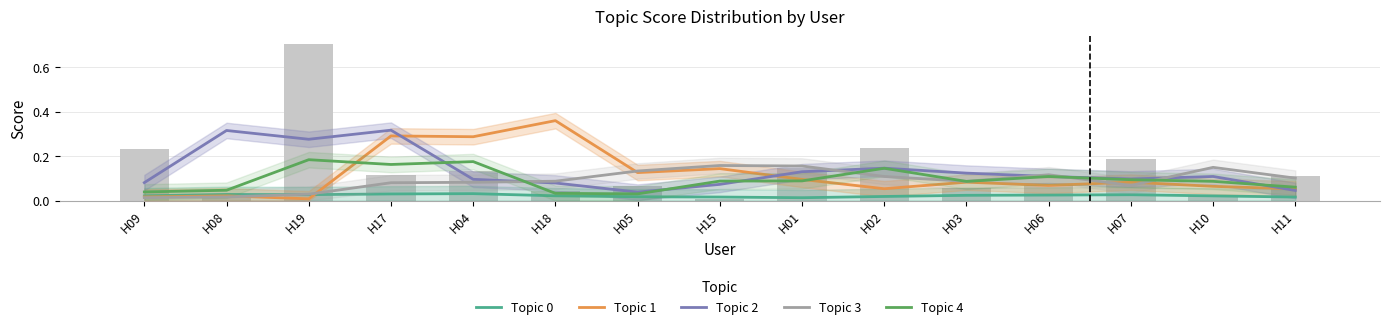

At how many categories does at least one series exceed 0?

15